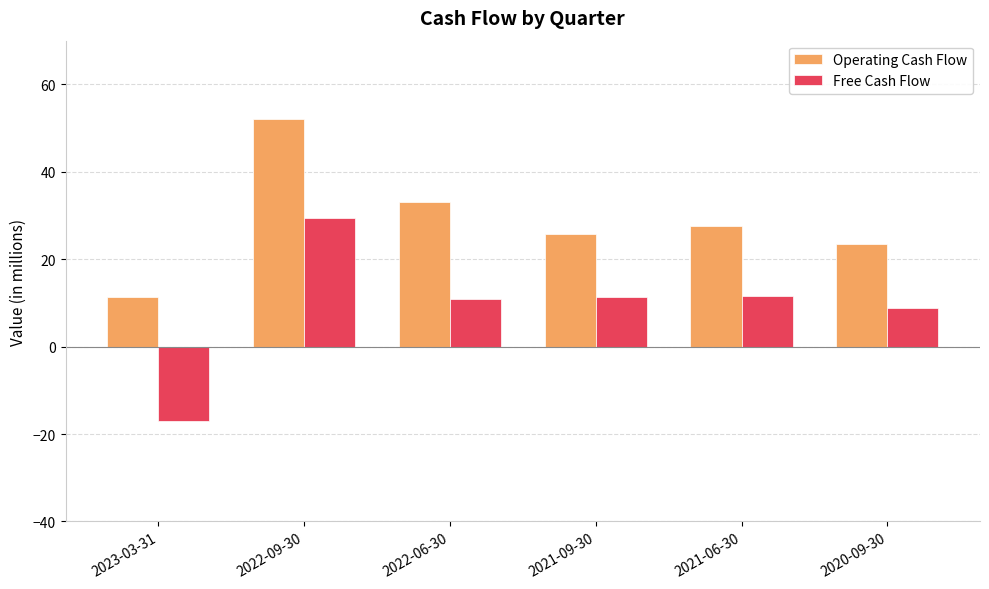

How many groups of bars are there?

6